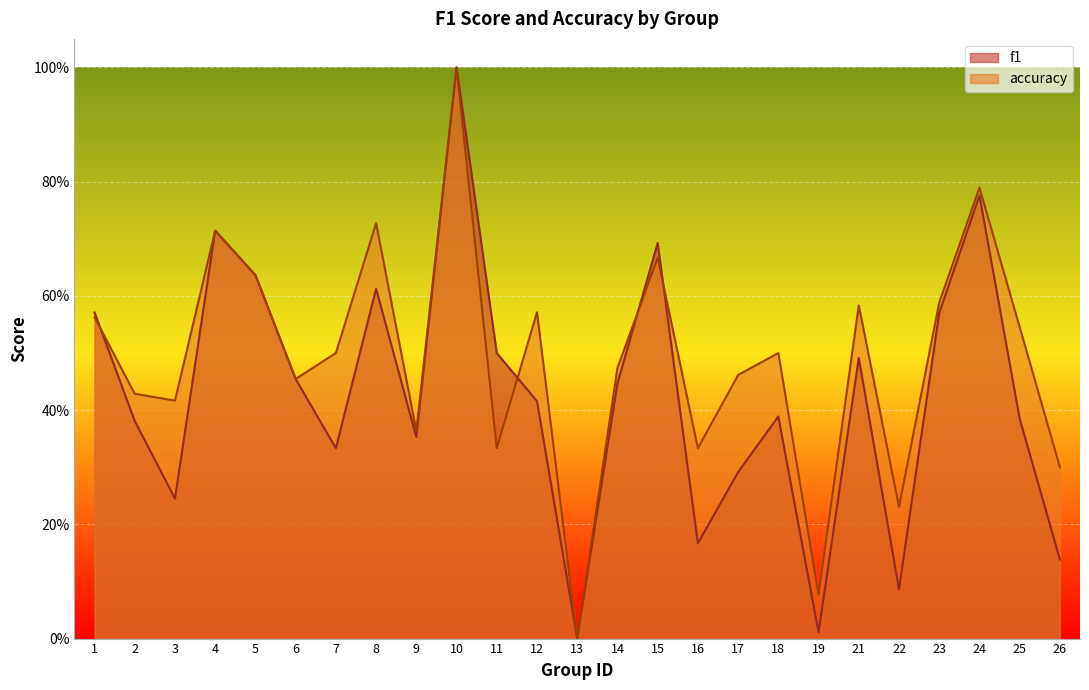

At 7, list the series in order from smallest to largest.

f1, accuracy